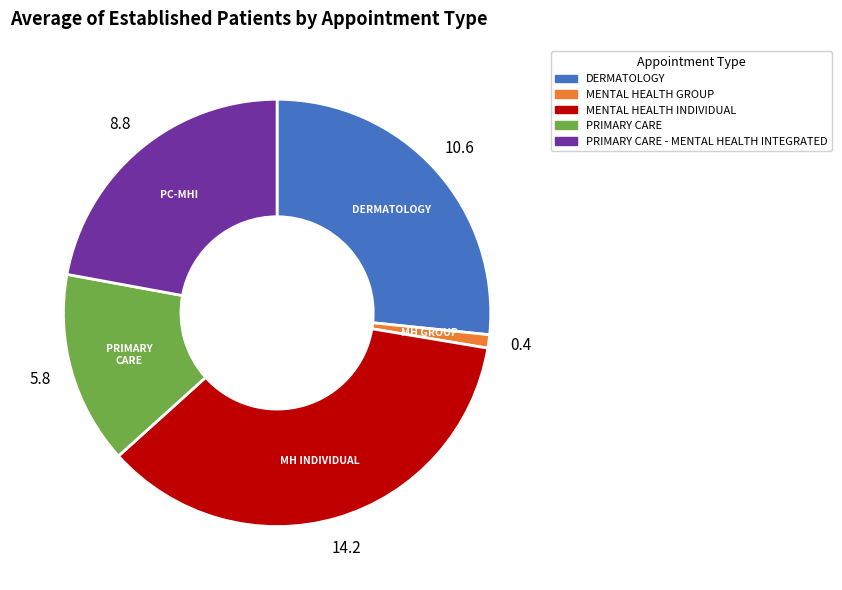

Is there a majority slice in this chart?

No